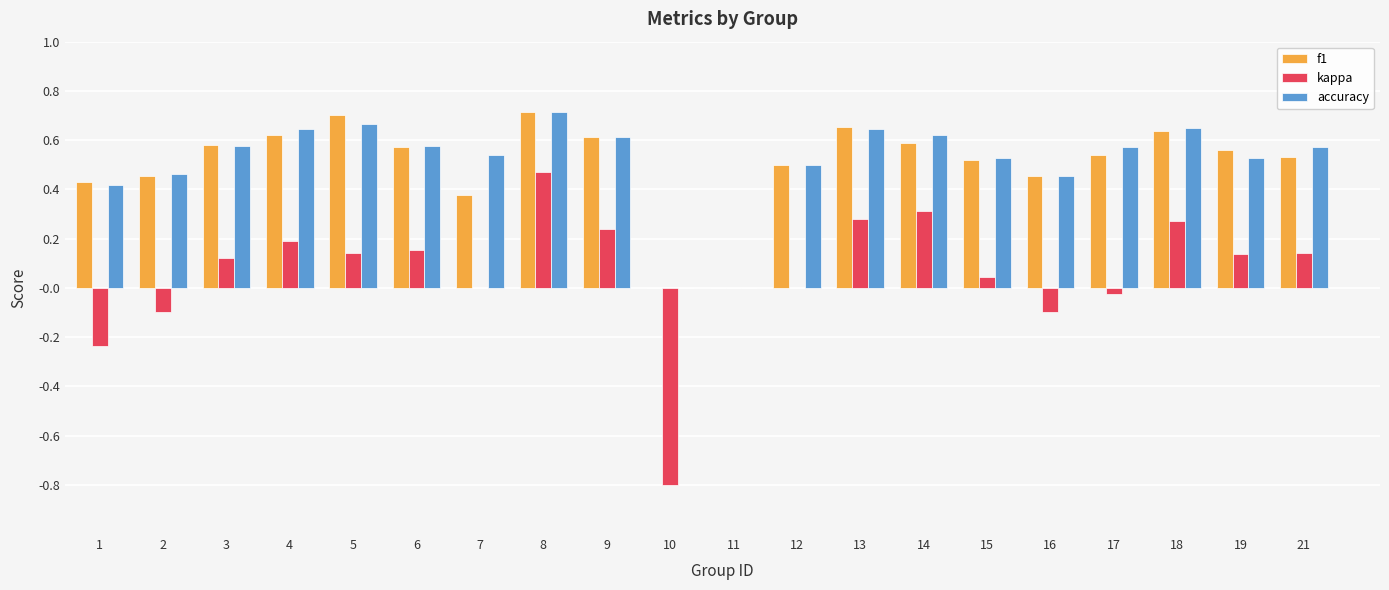

Does the chart contain stacked bars?

No